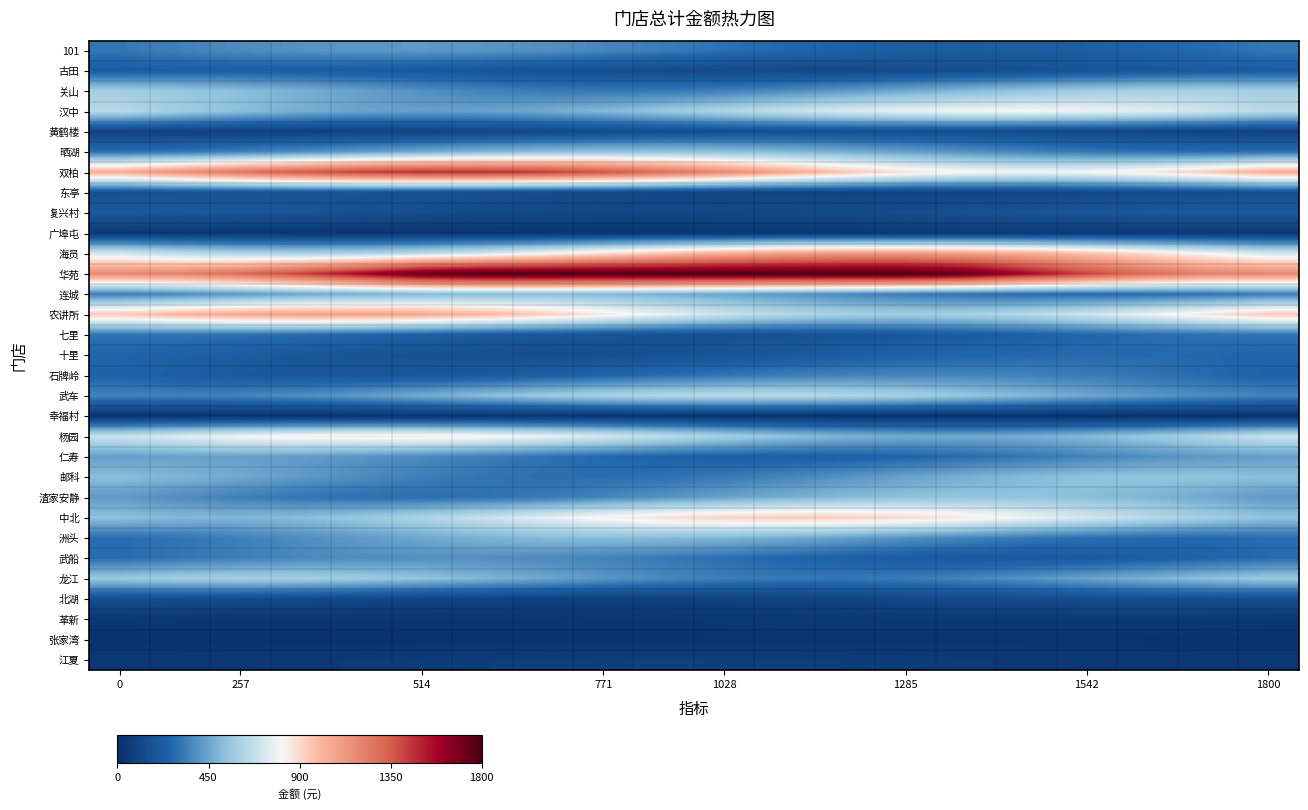

Which series has the widest spread of values?

双柏